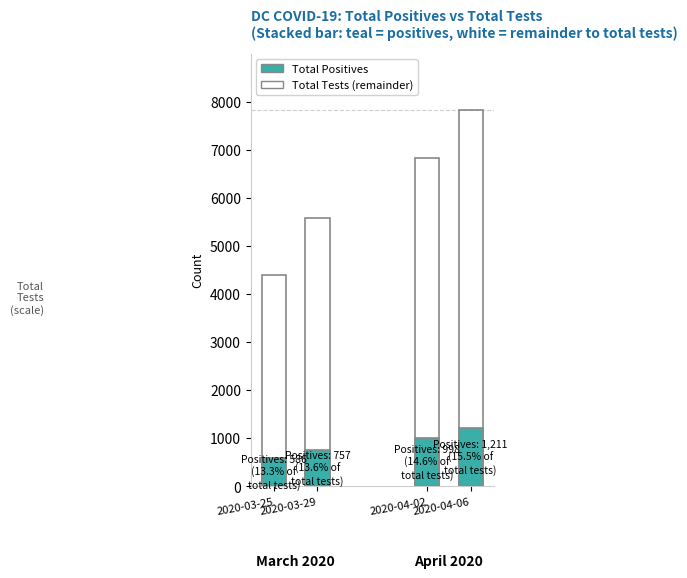

Which series has the largest range (max minus min)?

Total Overall Number of Tests